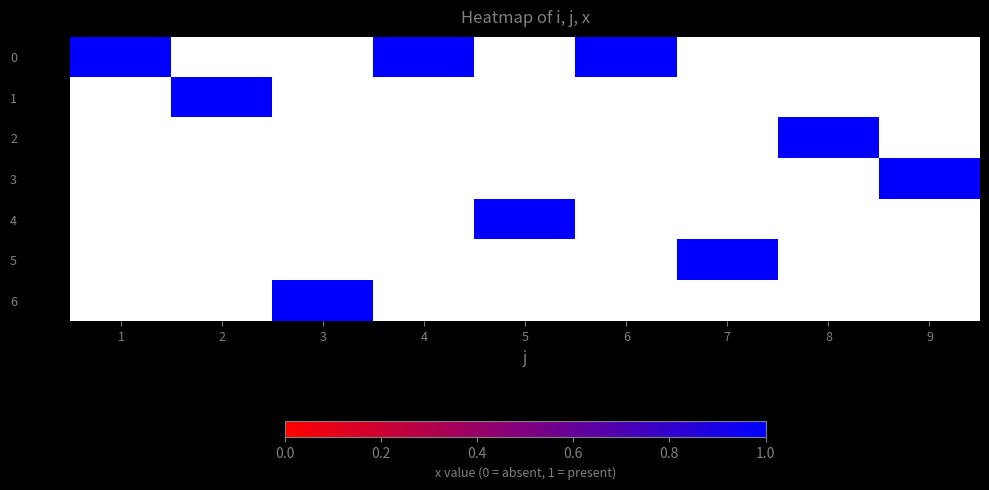

Rank the categories by 1 value from lowest to highest.

1, 4, 6